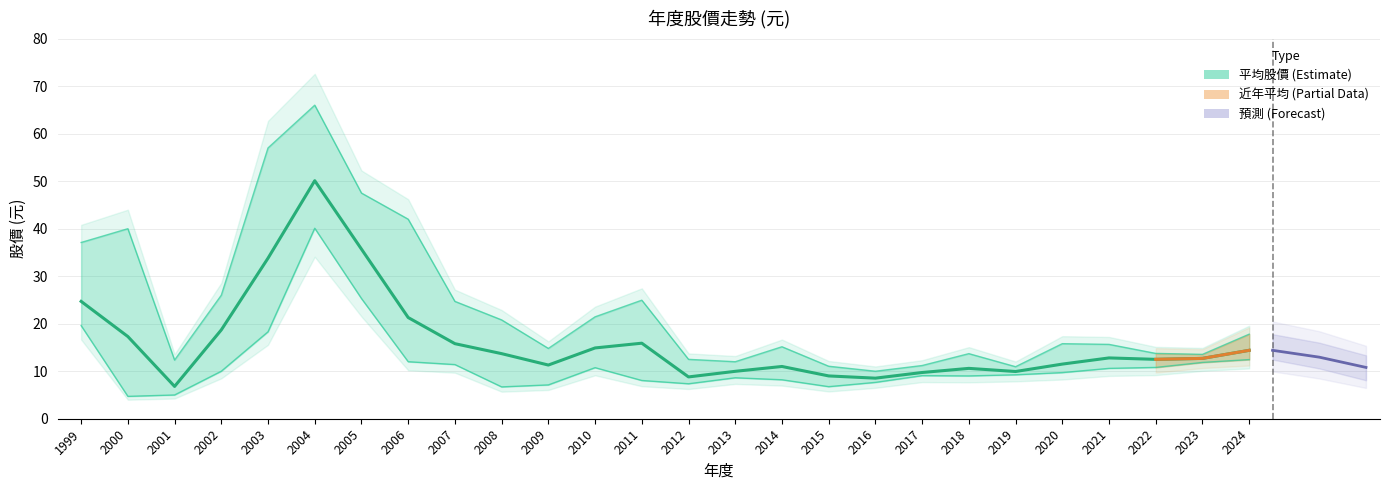

What is the total value across all series at 2020?

37.0